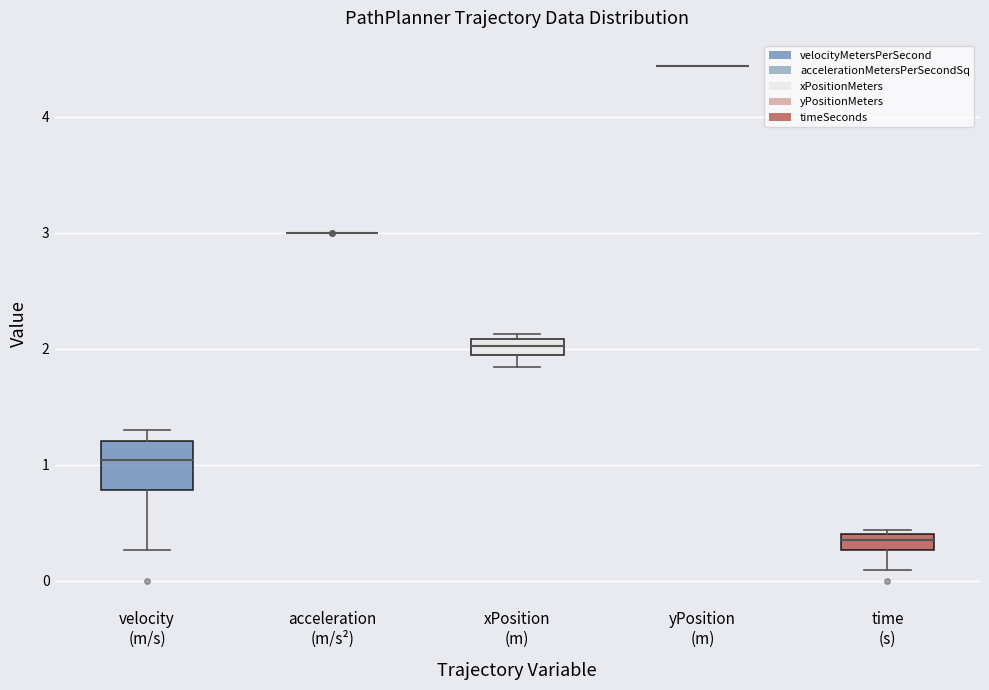

Comparing the boxes themselves (not the whiskers), which one is the tallest?

velocity (m/s)